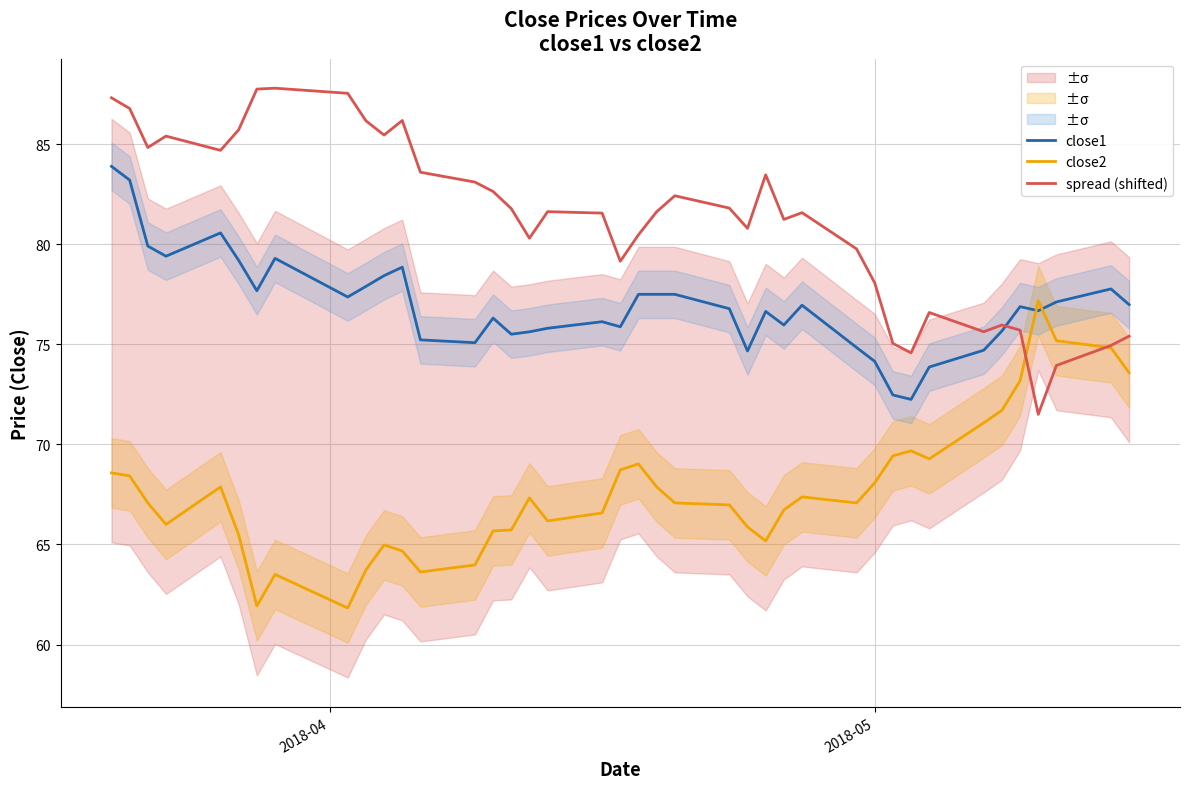

What is the difference between the maximum and minimum values in the spread (shifted) series?

16.3